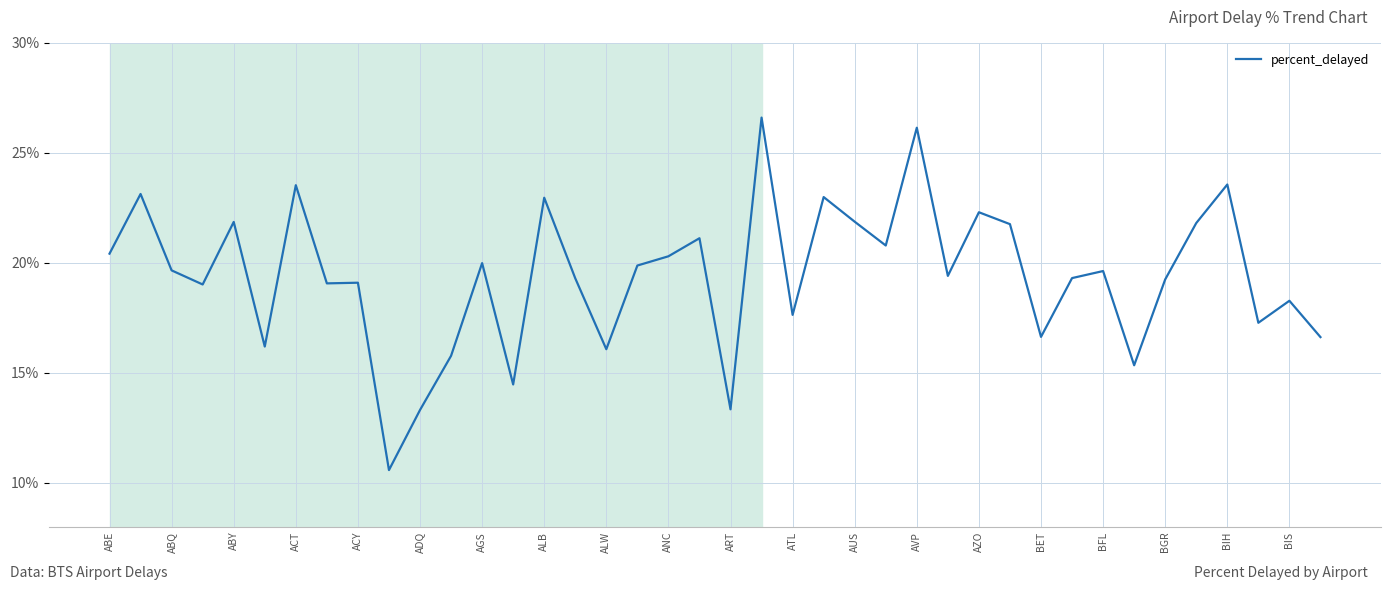

What is the minimum value shown in the chart?

10.6